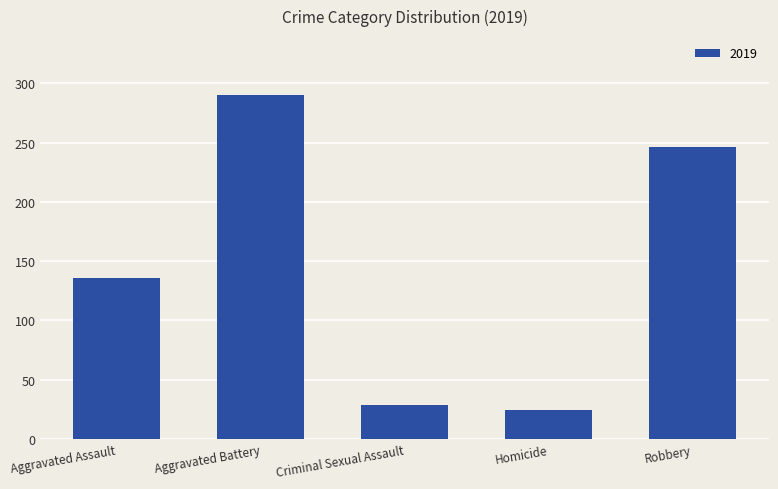

What is the change in value from Aggravated Assault to Robbery?

+110